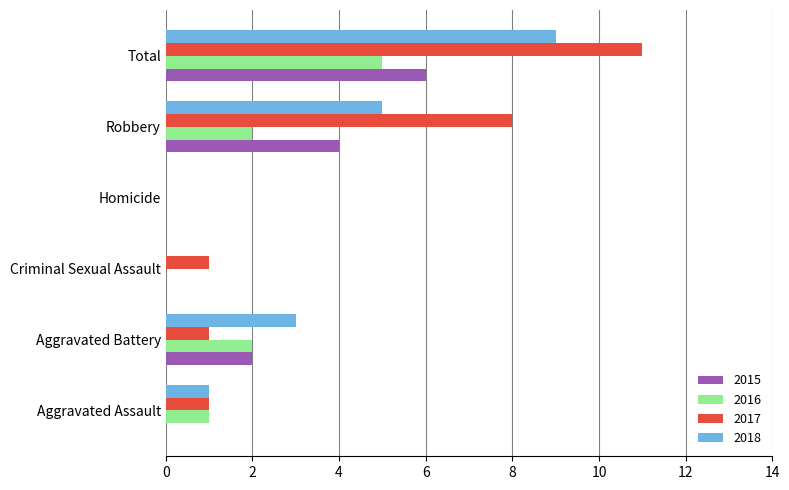

What is the total value across all series at Total?

31